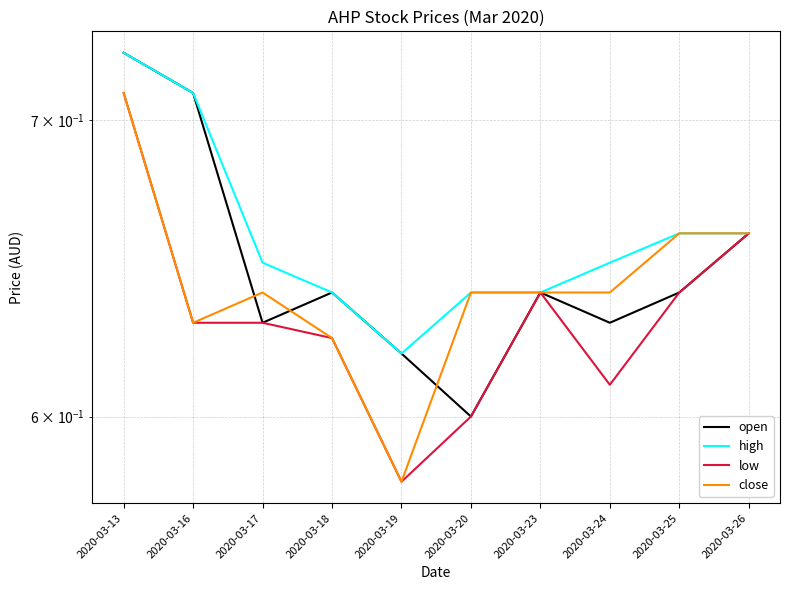

At 2020-03-17, list the series in order from smallest to largest.

open, low, close, high